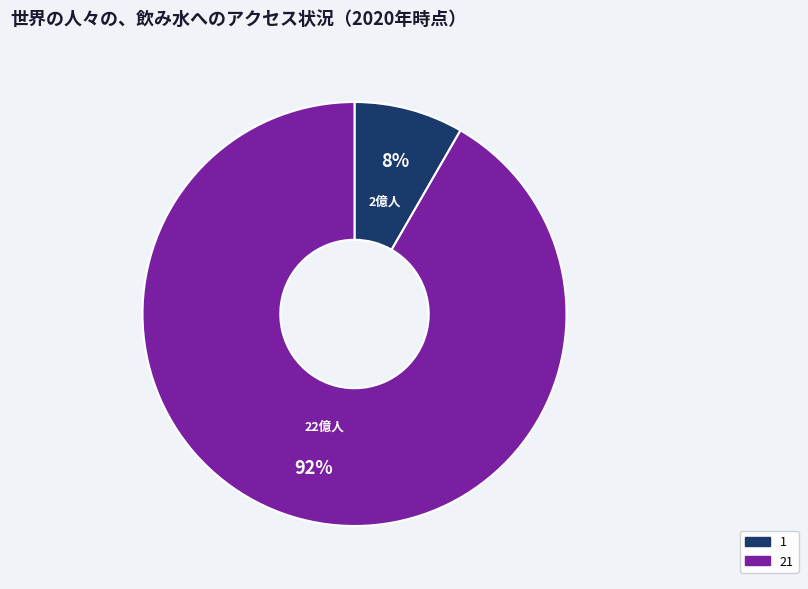

To the nearest percent, what portion does 1 represent?

8%